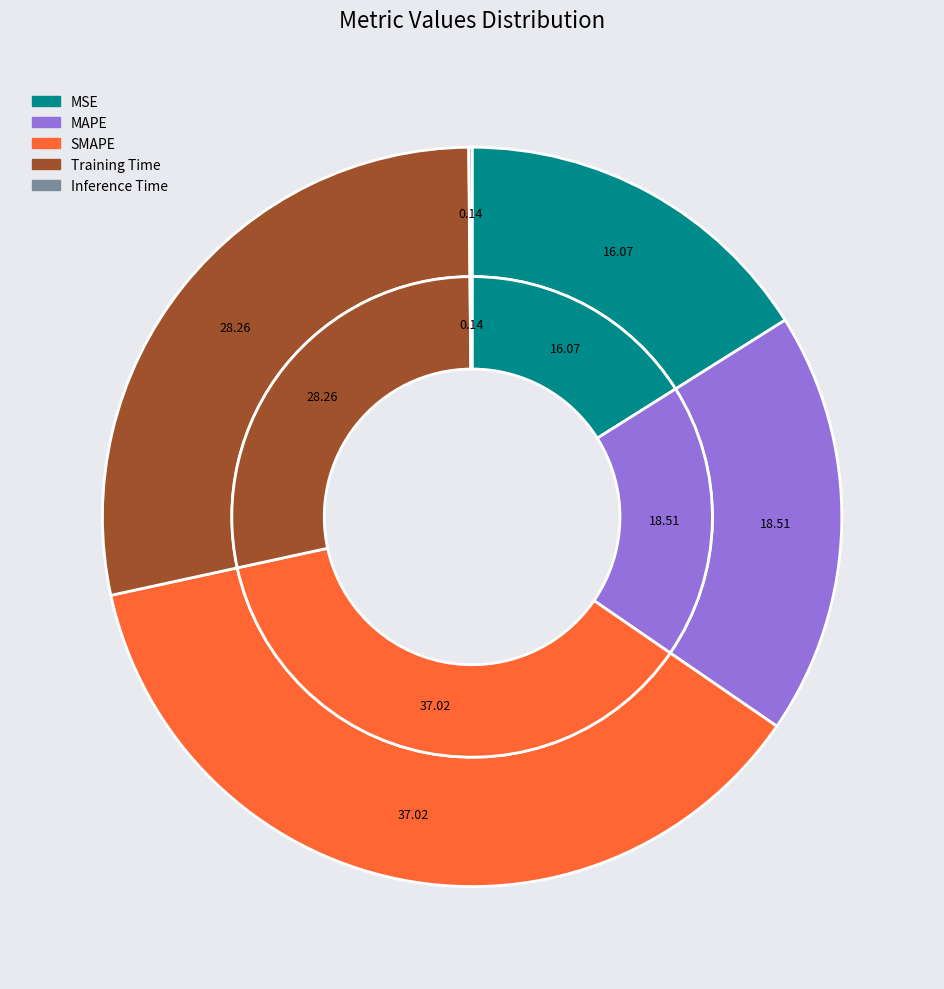

Does any single category account for the majority?

No